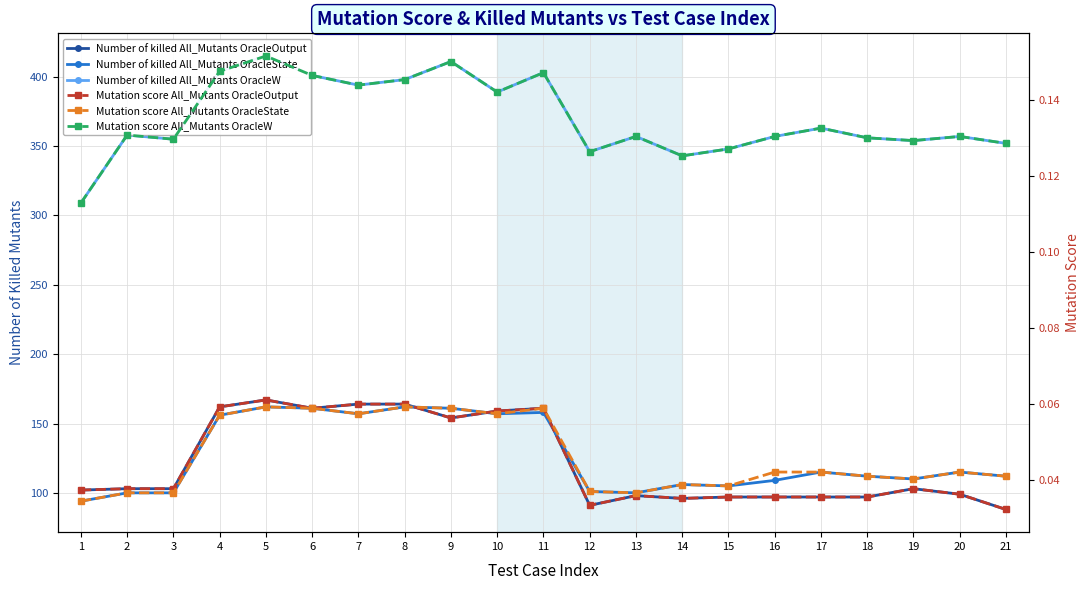

Reading left to right, list all the values displayed in this chart.

Number of killed All_Mutants OracleOutput: 102.0	103.0	103.0	162.0	167.0	161.0	164.0	164.0	154.0	159.0	161.0	91.0	98.0	96.0	97.0	97.0	97.0	97.0	103.0	99.0	88.0
Number of killed All_Mutants OracleState: 94.0	100.0	100.0	156.0	162.0	161.0	157.0	162.0	161.0	157.0	158.0	101.0	100.0	106.0	105.0	109.0	115.0	112.0	110.0	115.0	112.0
Number of killed All_Mutants OracleW: 309.0	358.0	355.0	404.0	415.0	401.0	394.0	398.0	411.0	389.0	403.0	346.0	357.0	343.0	348.0	357.0	363.0	356.0	354.0	357.0	352.0
Mutation score All_Mutants OracleOutput: 0.0	0.0	0.0	0.1	0.1	0.1	0.1	0.1	0.1	0.1	0.1	0.0	0.0	0.0	0.0	0.0	0.0	0.0	0.0	0.0	0.0
Mutation score All_Mutants OracleState: 0.0	0.0	0.0	0.1	0.1	0.1	0.1	0.1	0.1	0.1	0.1	0.0	0.0	0.0	0.0	0.0	0.0	0.0	0.0	0.0	0.0
Mutation score All_Mutants OracleW: 0.1	0.1	0.1	0.1	0.2	0.1	0.1	0.1	0.2	0.1	0.1	0.1	0.1	0.1	0.1	0.1	0.1	0.1	0.1	0.1	0.1